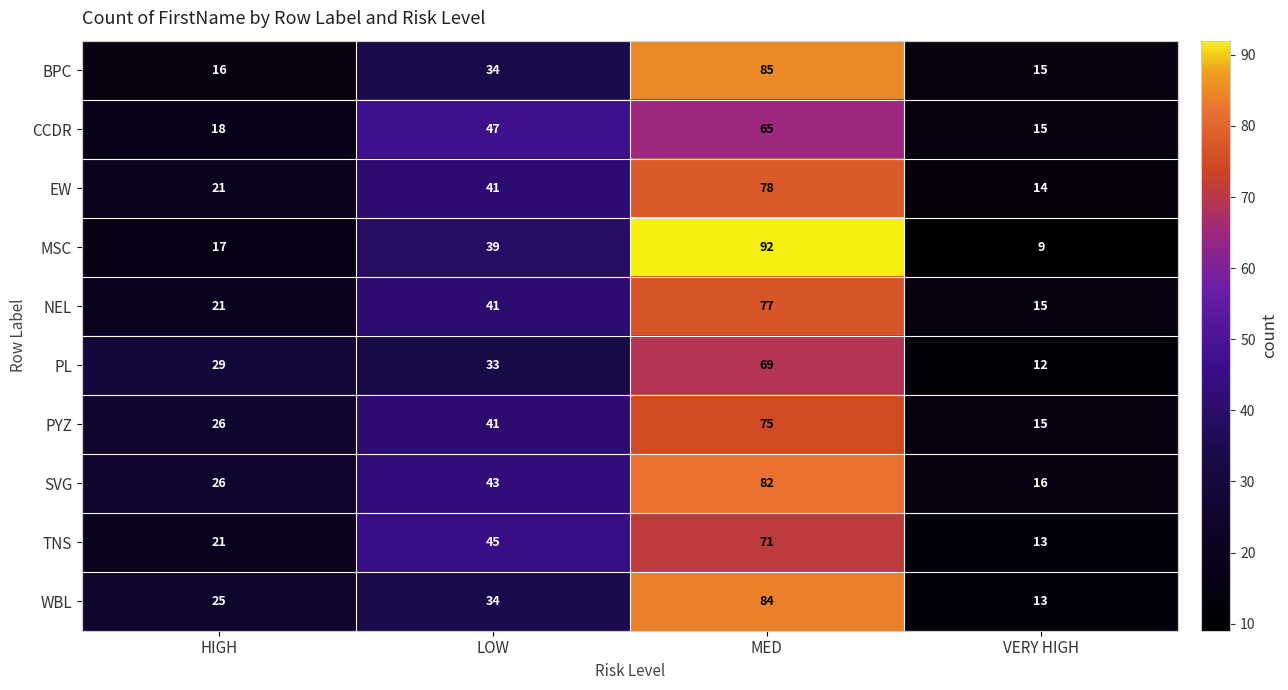

The PL series shows 33 at LOW. True or false?

True